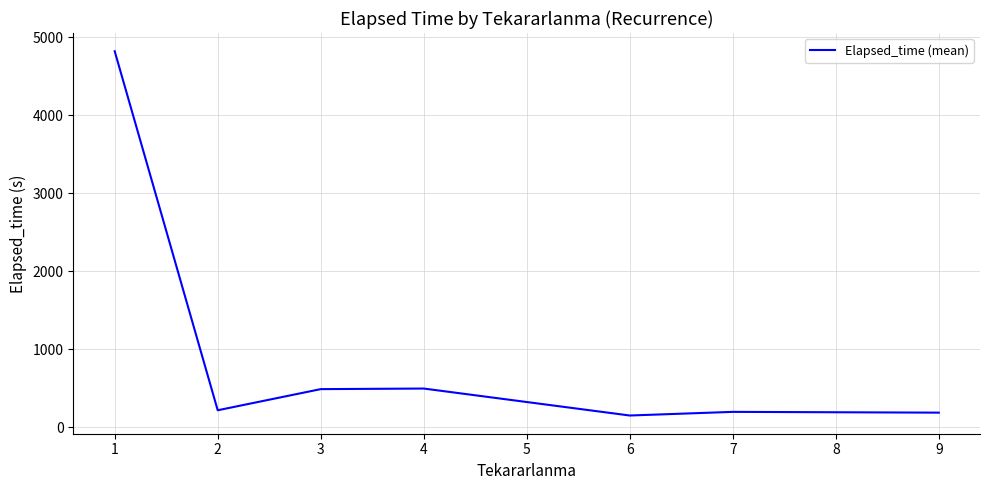

What is the smallest value displayed?

153.3